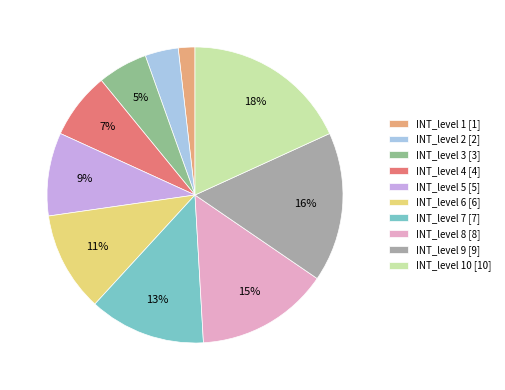

Is there any slice that represents more than half of the pie?

No